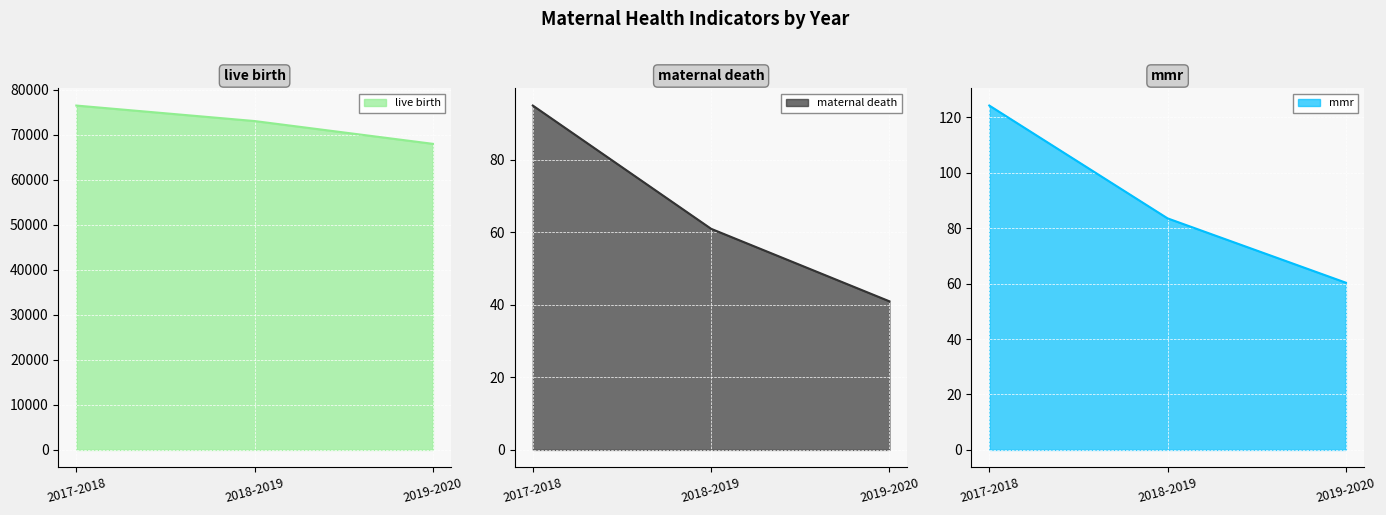

What is the value of the maternal death point at the 3rd from the left?

41.0